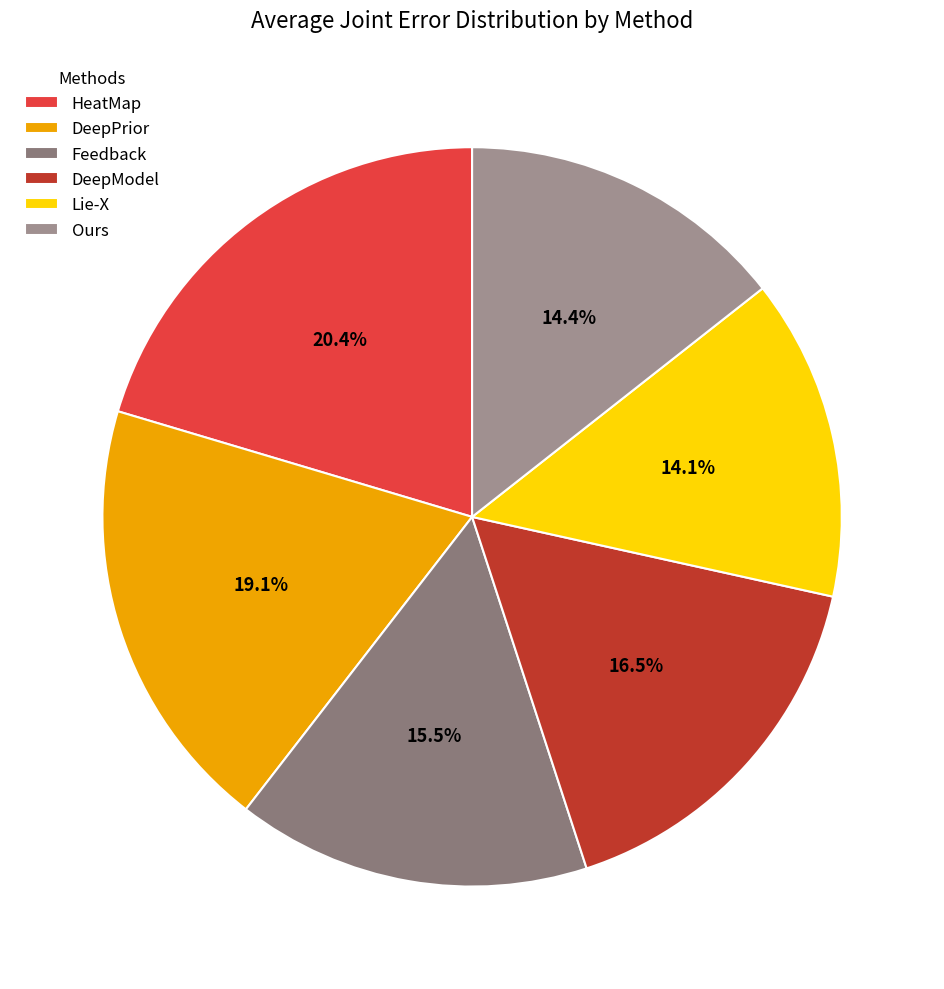

To the nearest percent, what is the difference between the HeatMap and DeepModel slice percentages?

4%